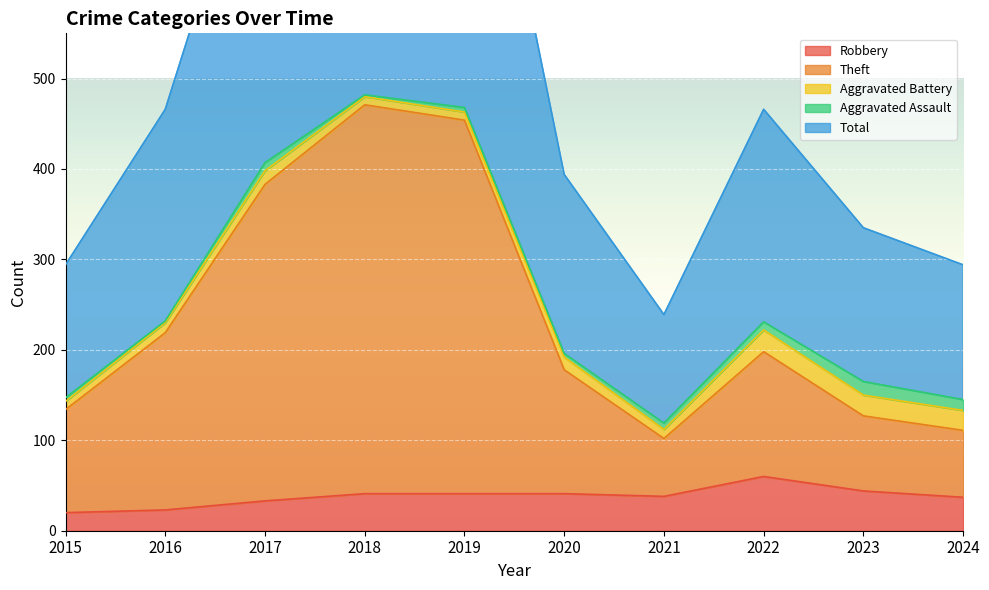

At which category is the sum across all series the highest?

2018